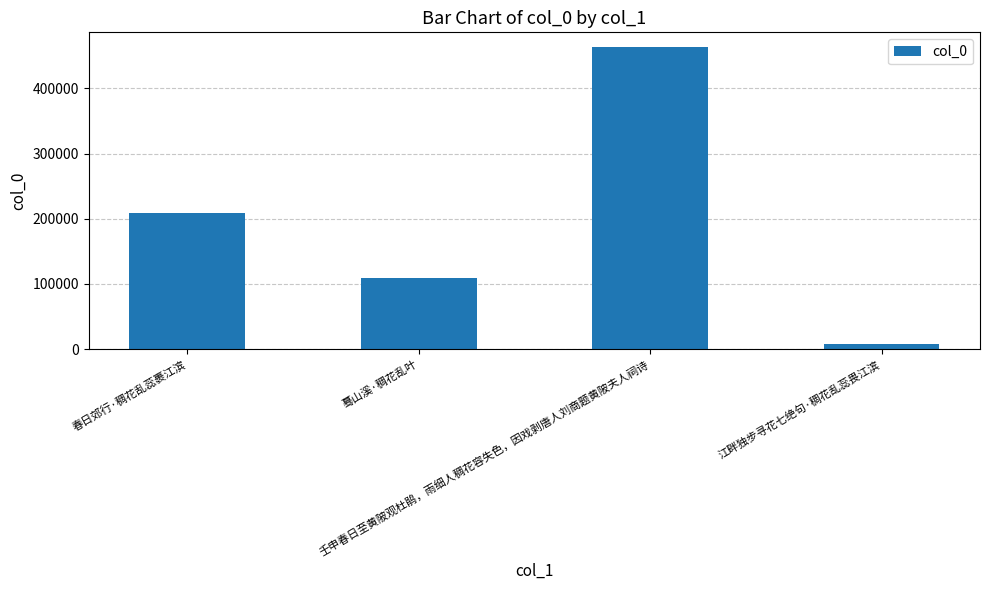

Reading left to right, transcribe all the data shown in this chart.

春日郊行·稠花乱蕊裹江滨=208339	蓦山溪·稠花乱叶=108683	壬申春日至黄陂观杜鹃，雨细人稠花容失色，因戏剥唐人刘商题黄陂夫人祠诗=462758	江畔独步寻花七绝句·稠花乱蕊畏江滨=8280